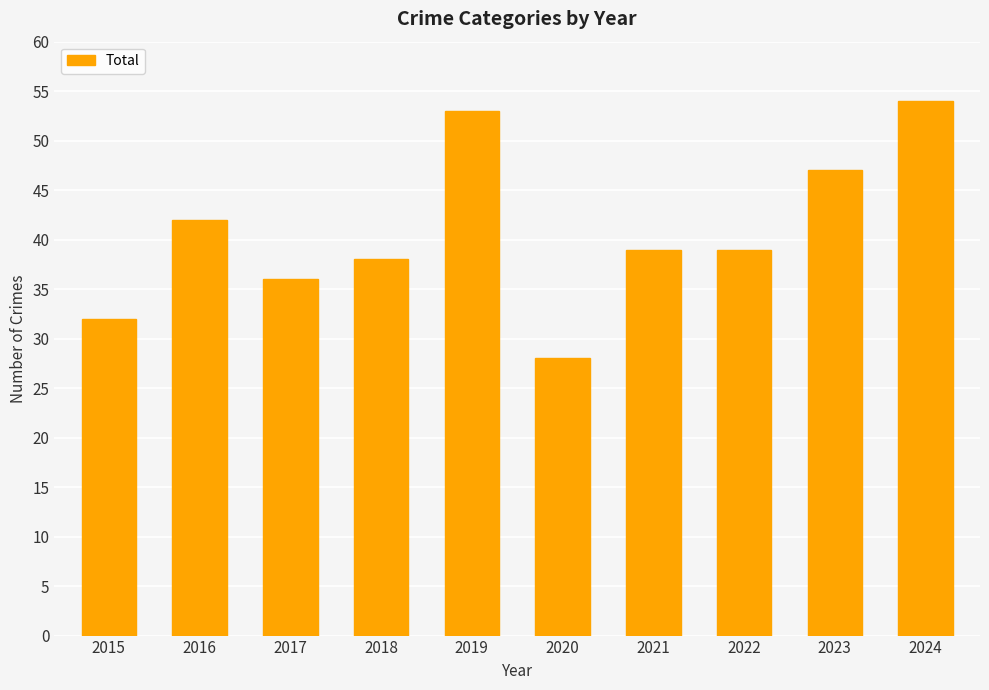

What is the value of the 2nd bar from the left?

42